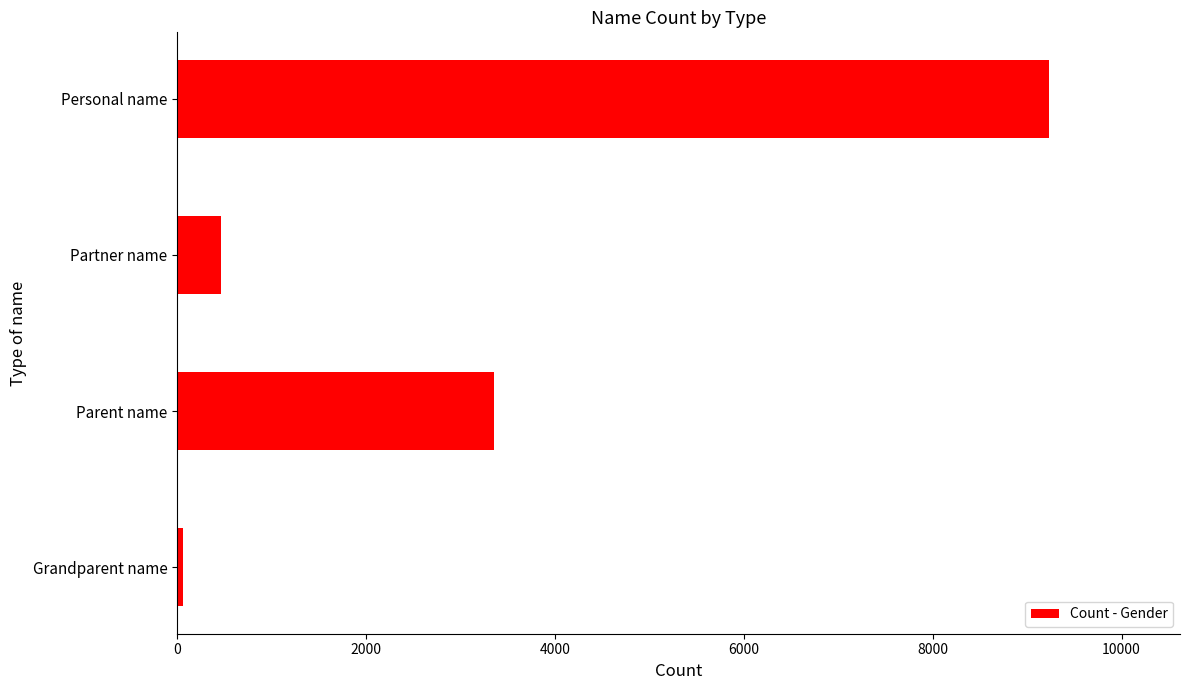

The value at Partner name is 463. True or false?

True